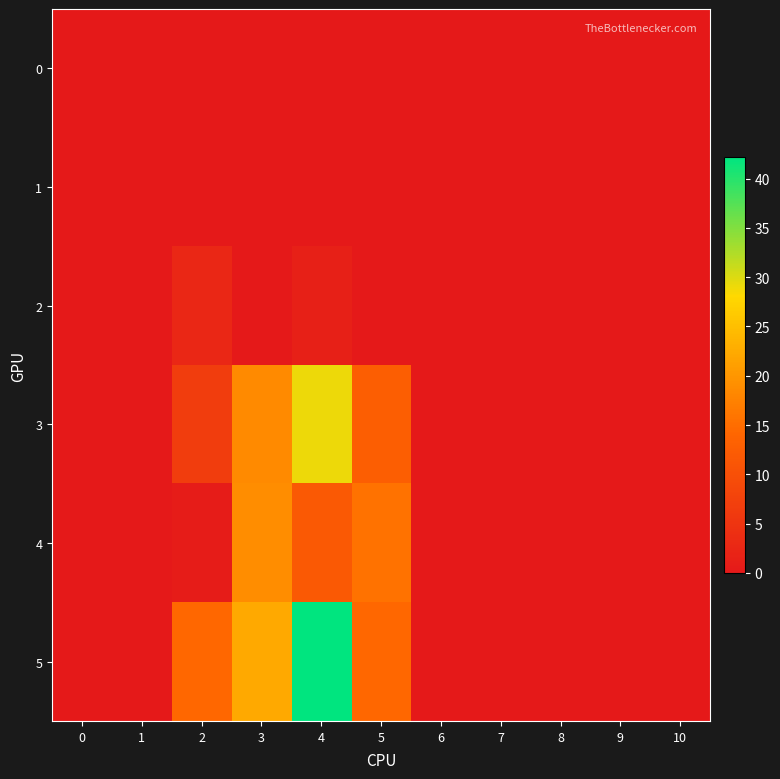

At which category is the sum across all series the highest?

4